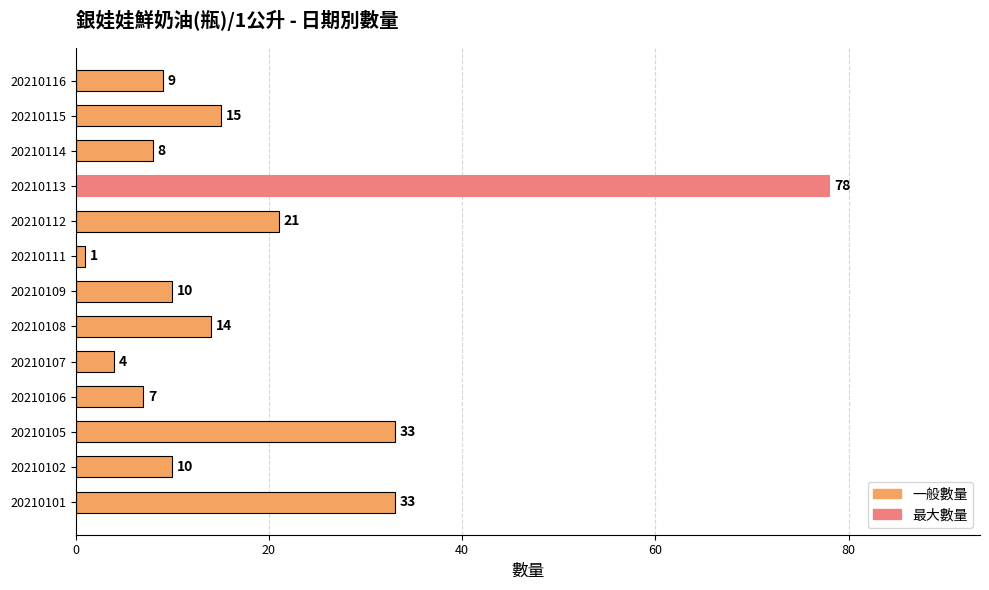

Are the bars horizontal?

Yes